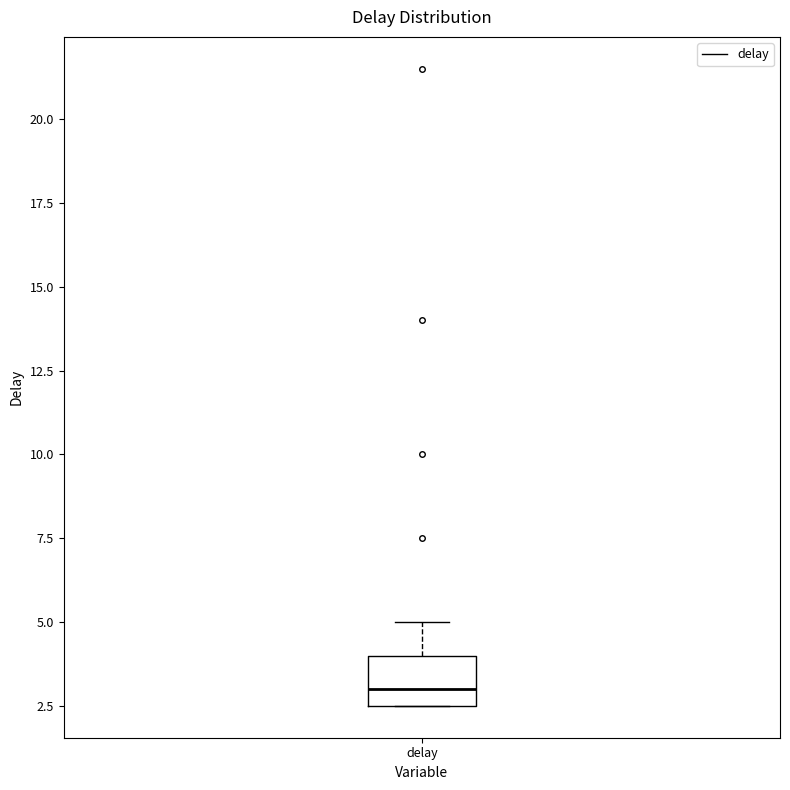

Where does the upper whisker of the box for delay end on the y-axis? The values are not printed on the chart, so give them approximately, as read against the axis.

5.0